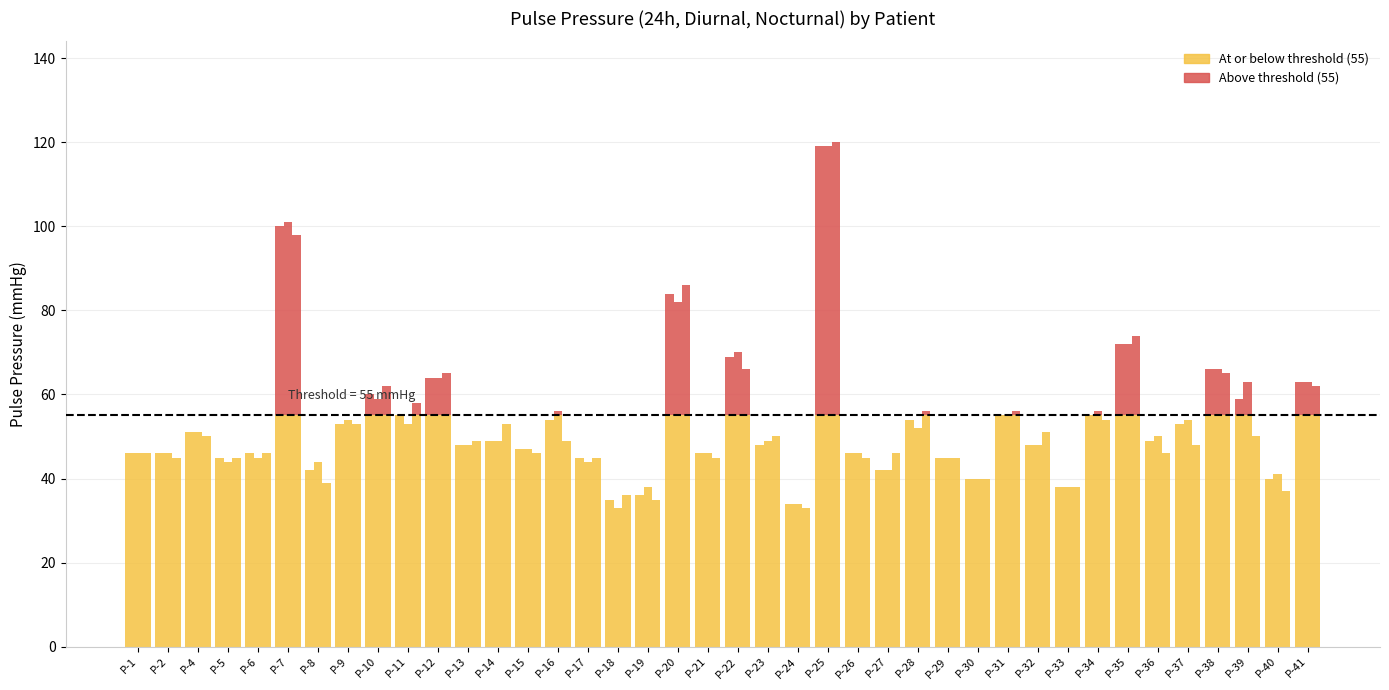

What is the value of the PP media nocturna bar at the 32nd from the left?

38